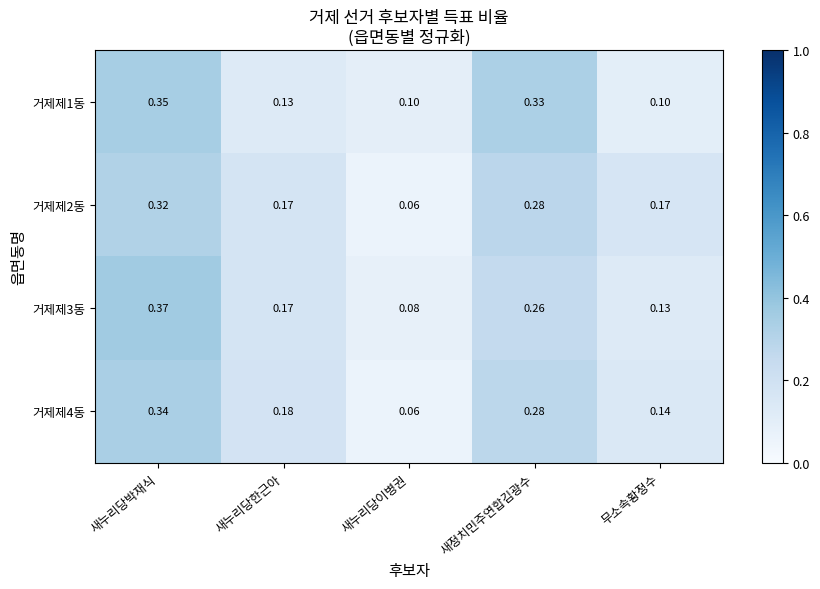

List the series in order of their peak value, highest first.

거제제3동, 거제제1동, 거제제4동, 거제제2동